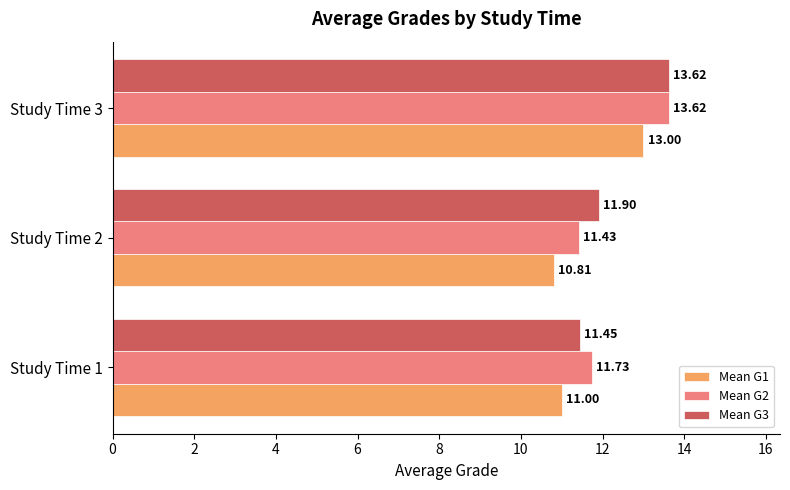

Is the value of Mean G2 at Study Time 2 greater than the value of Mean G3 at Study Time 3?

No